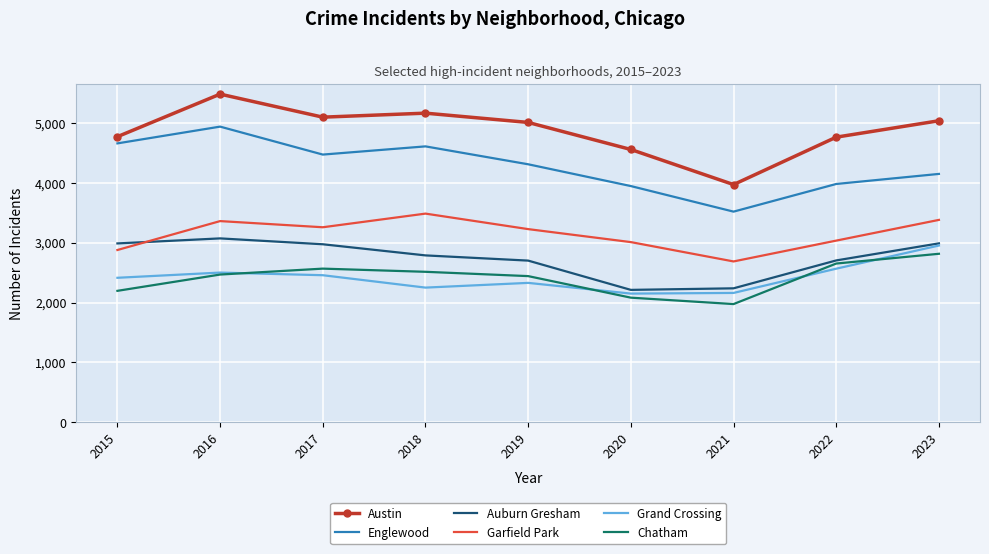

Rank the series by their maximum value, from lowest to highest.

Chatham, Grand Crossing, Auburn Gresham, Garfield Park, Englewood, Austin